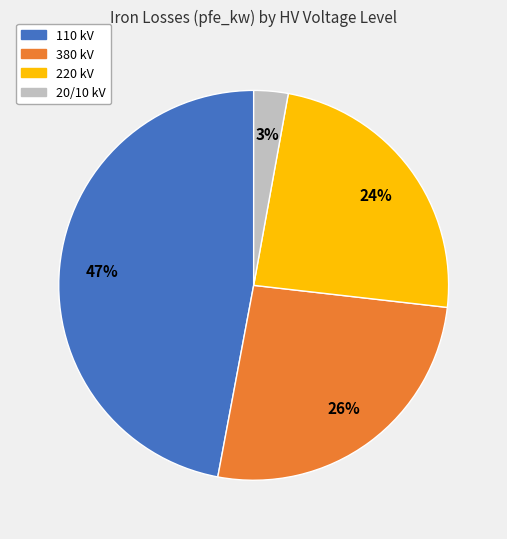

Is there any slice that represents more than half of the pie?

No